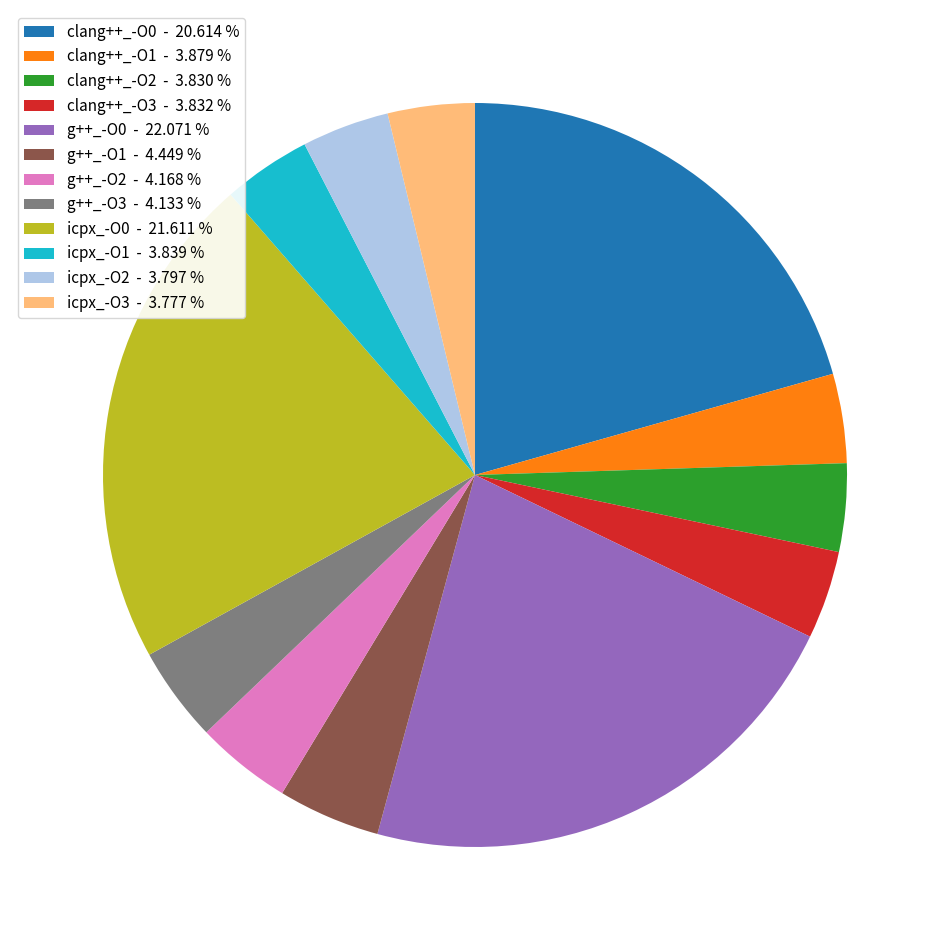

The icpx_-O2 slice represents 4% of the pie. True or false?

True